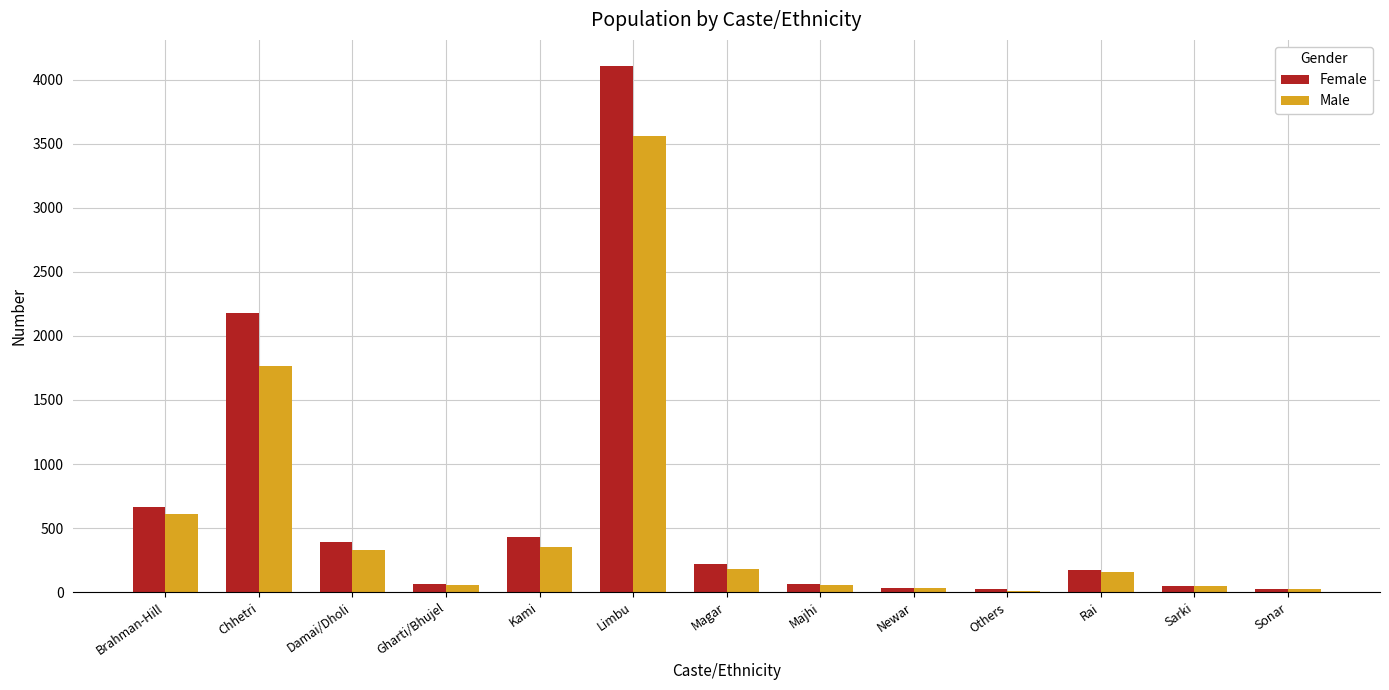

Which series has the widest spread of values?

Female